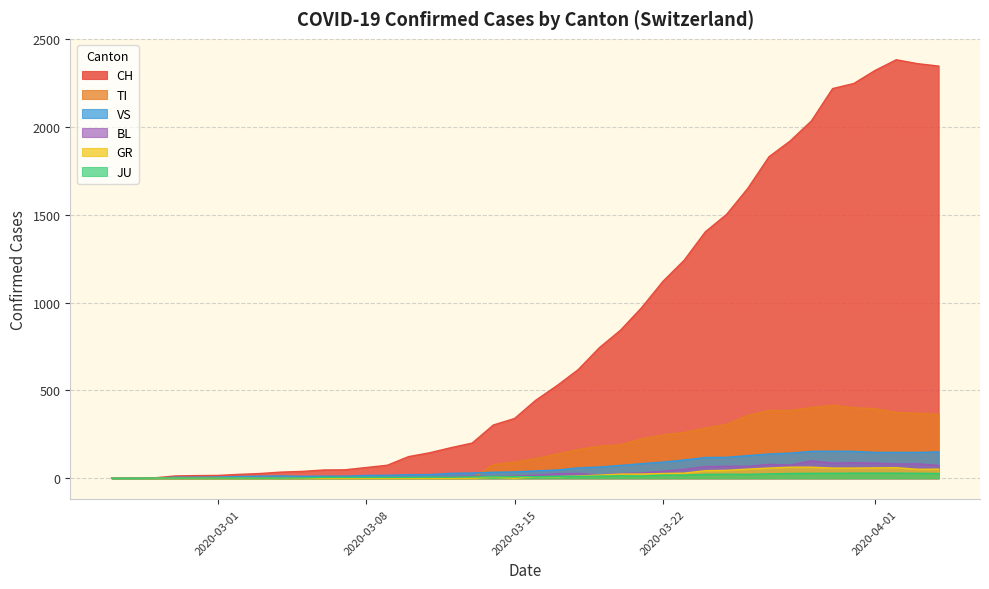

Which series has the largest total across all categories?

CH